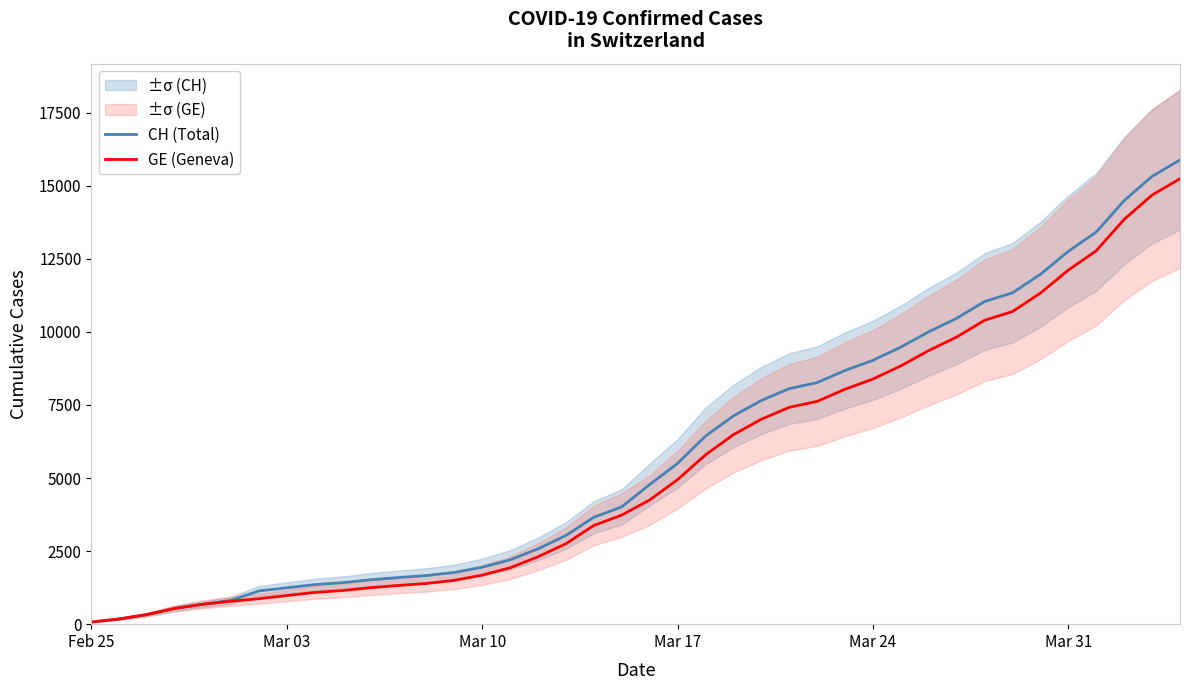

Which series has the widest spread of values?

CH (Total)